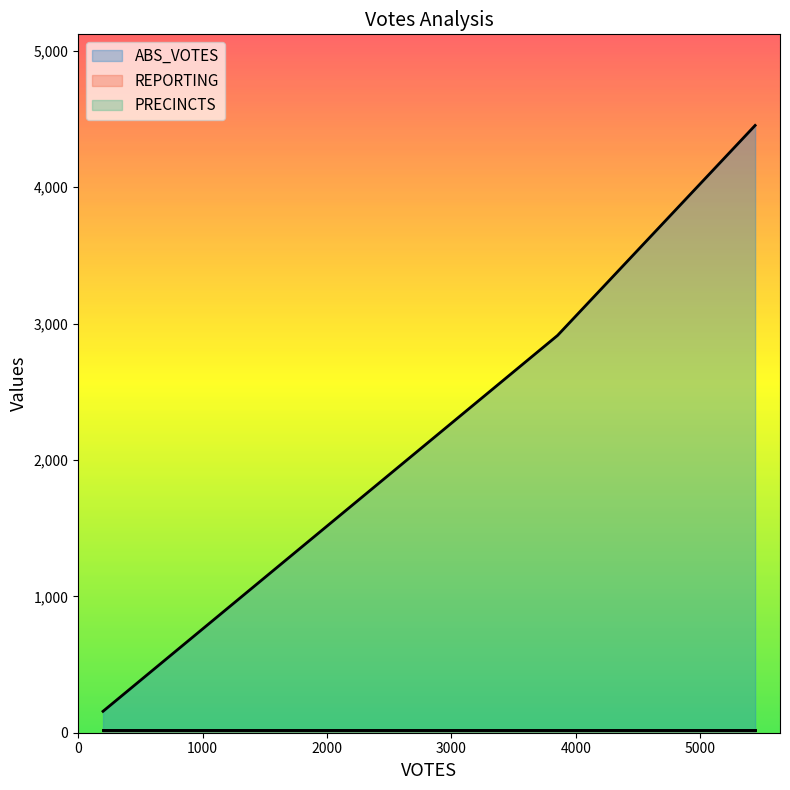

Between 199 and 5443, which series saw the biggest shift?

ABS_VOTES